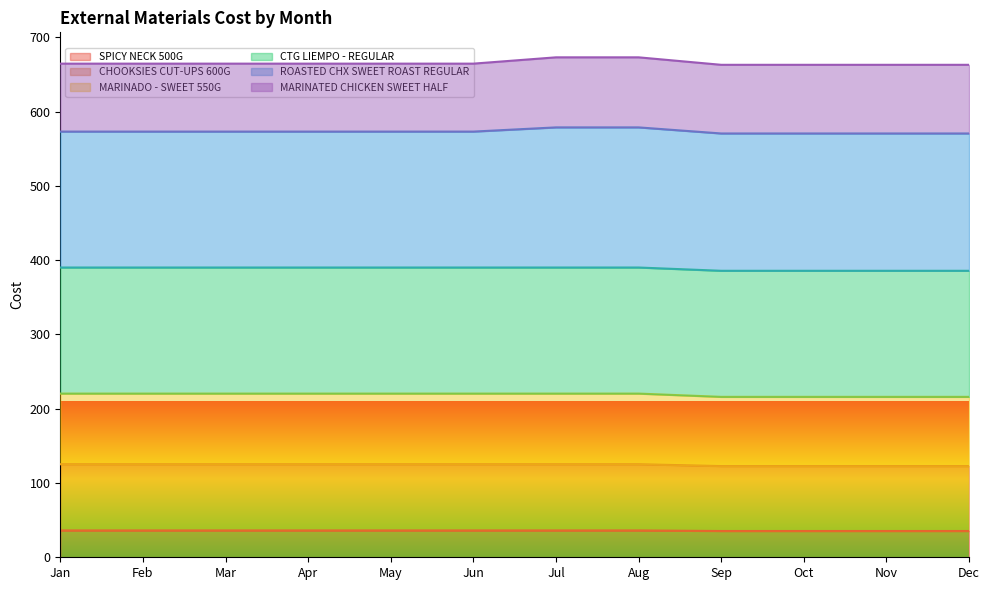

What is the total value across all series at Apr?

664.5